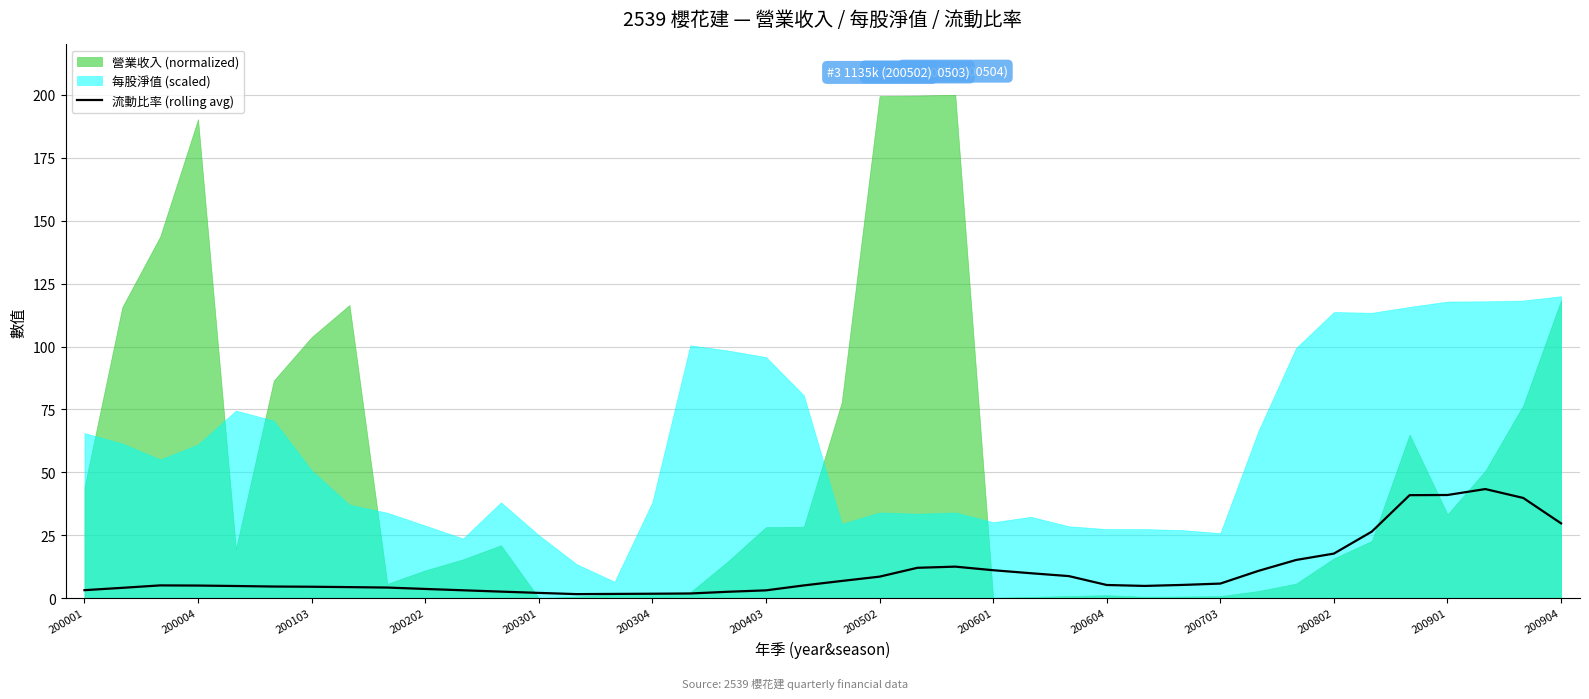

Is it true that 流動比率 (rolling avg) equals 64.7 at 200901?

False